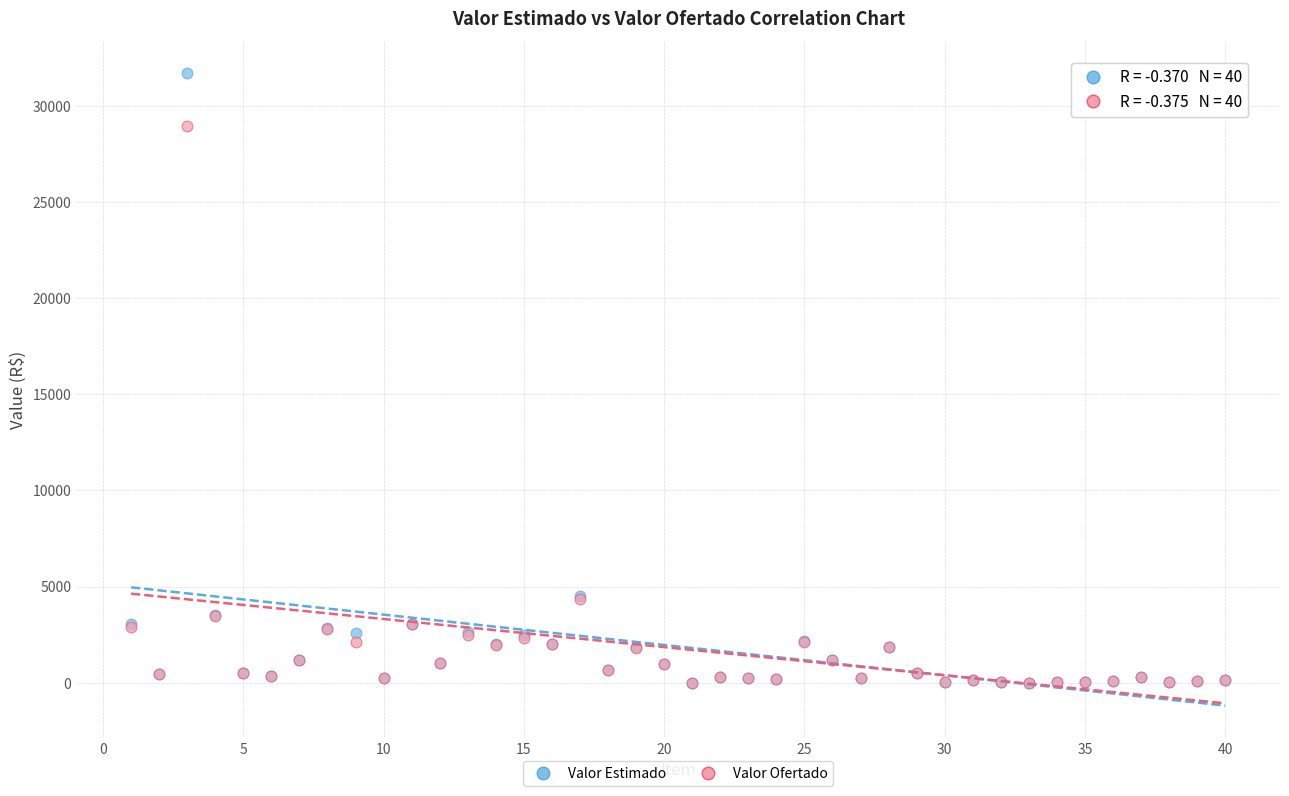

What are all the series names shown in the legend?

Valor Estimado, Valor Ofertado